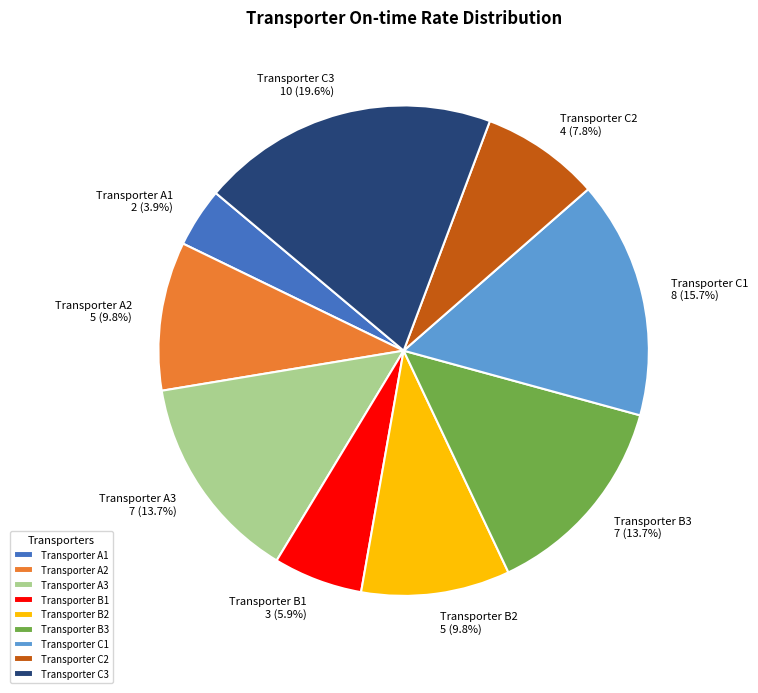

Between Transporter C2 and Transporter B1, which is larger?

Transporter C2